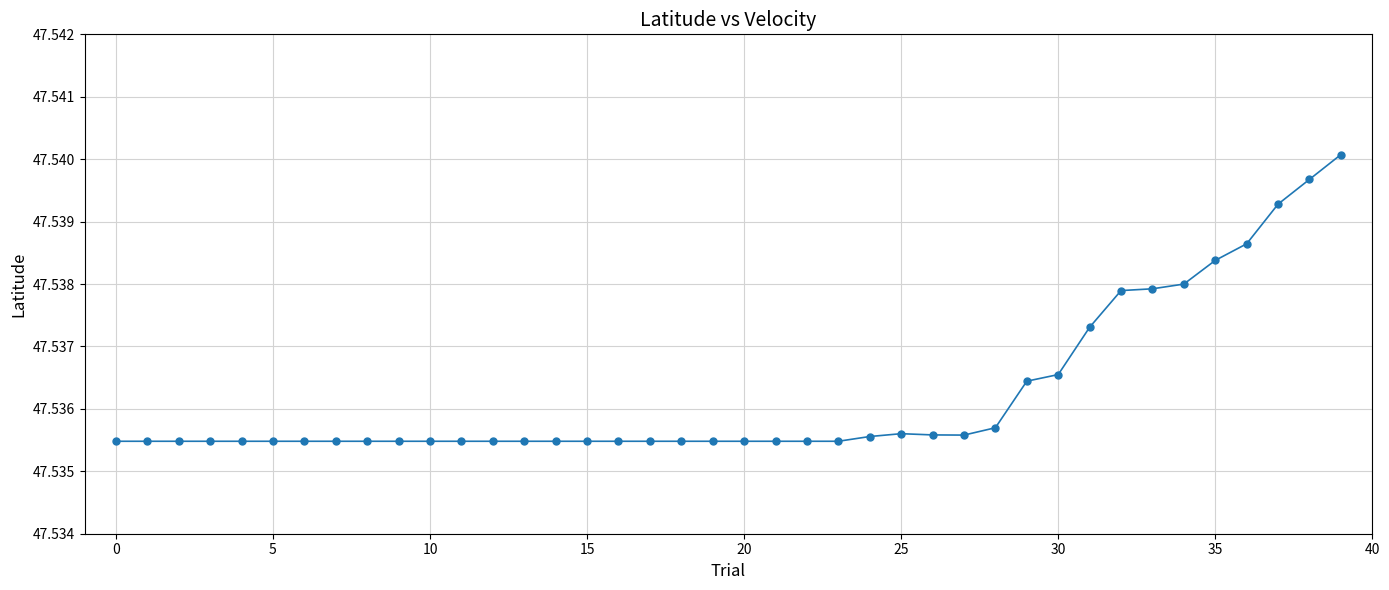

What is the sum of all values?

1901.4